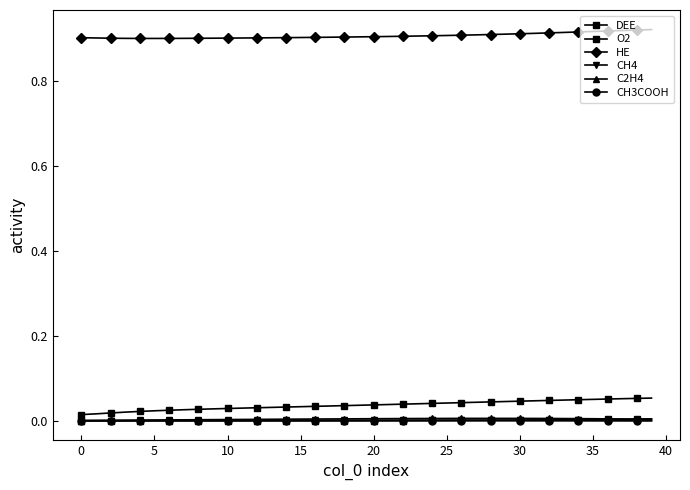

What is the label of the 28th point from the left?

27